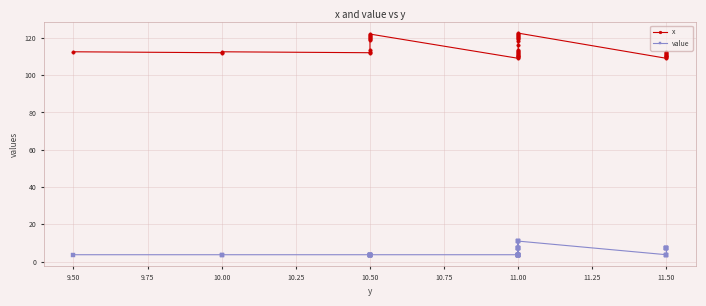

What is the difference between the maximum and minimum values in the x series?

13.5